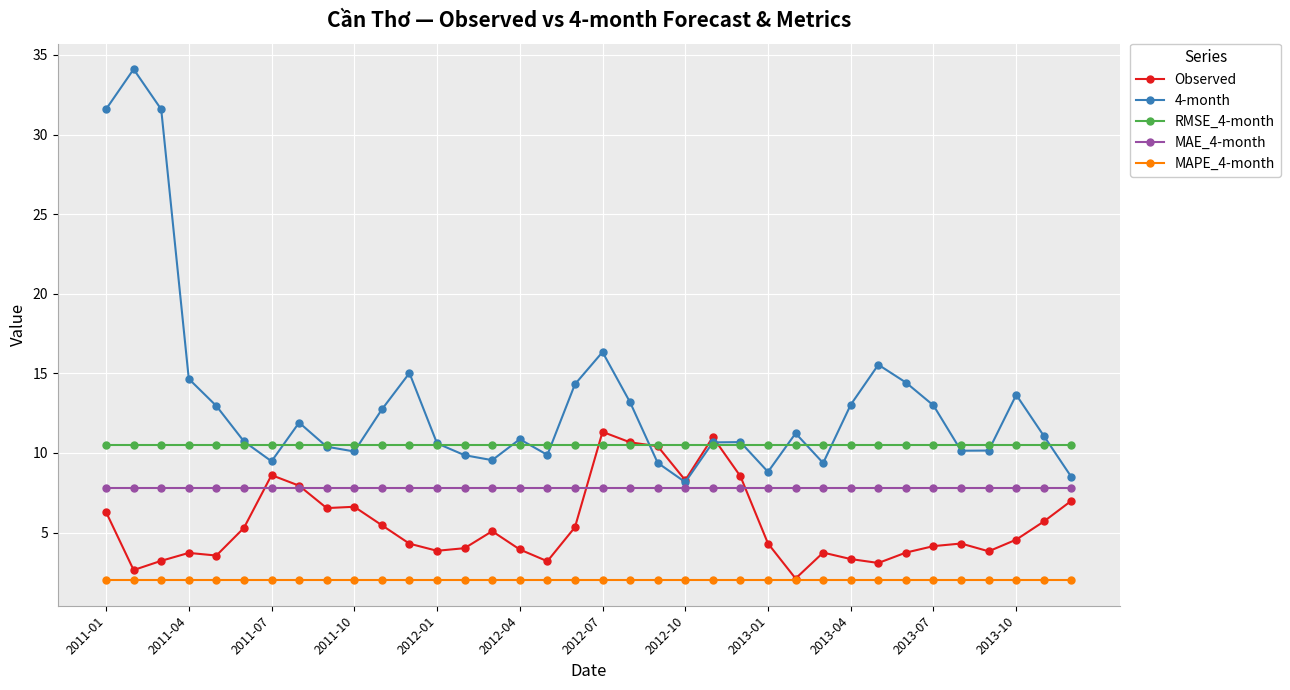

Rank the series by their average value, from lowest to highest.

MAPE_4-month, Observed, MAE_4-month, RMSE_4-month, 4-month